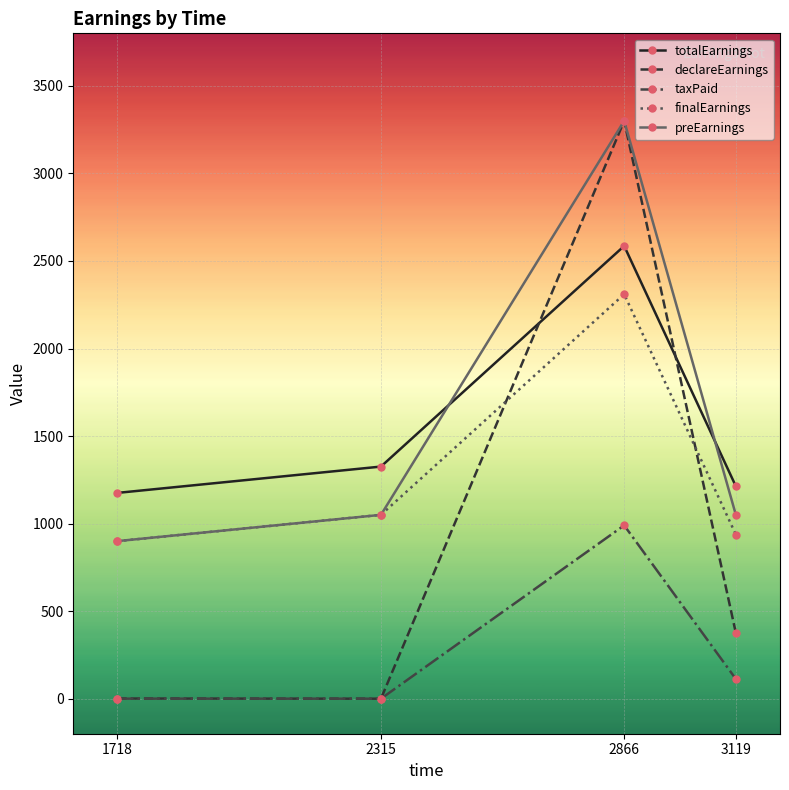

True or false: finalEarnings has more than 1 interior local peaks.

False